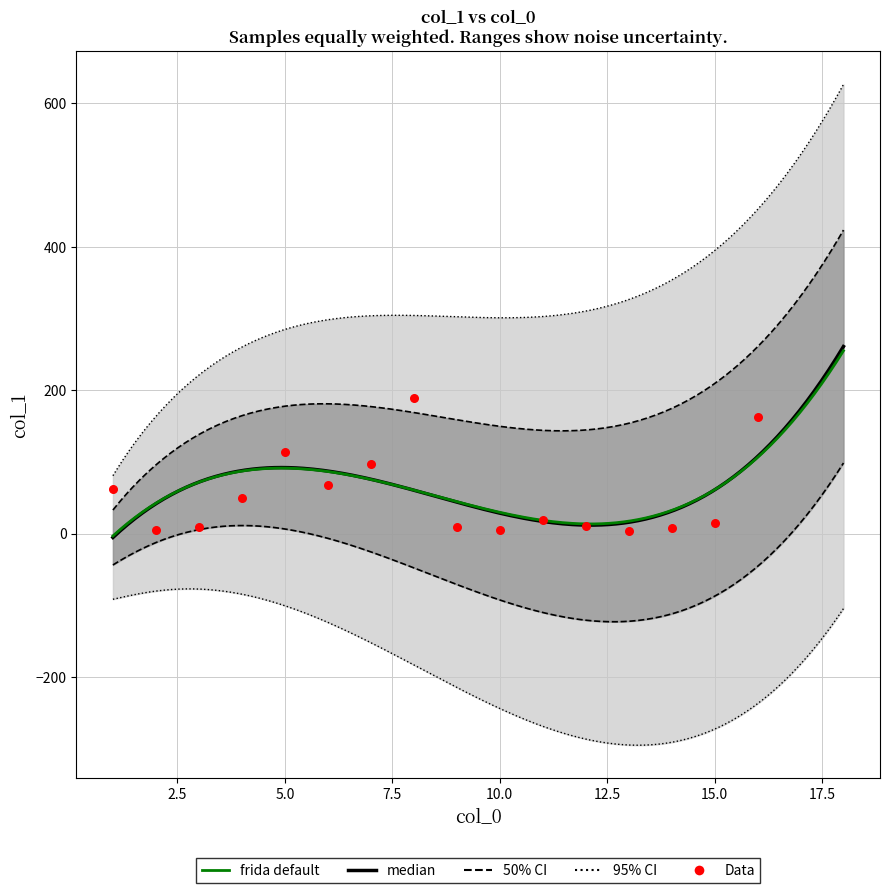

What is the change in value from 10 to 11?

+13.8